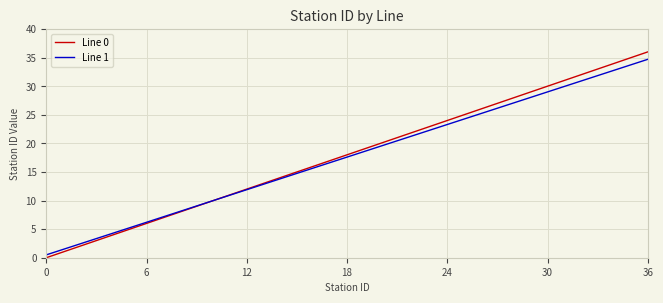

What is the lowest value of the Line 1 series?

0.5